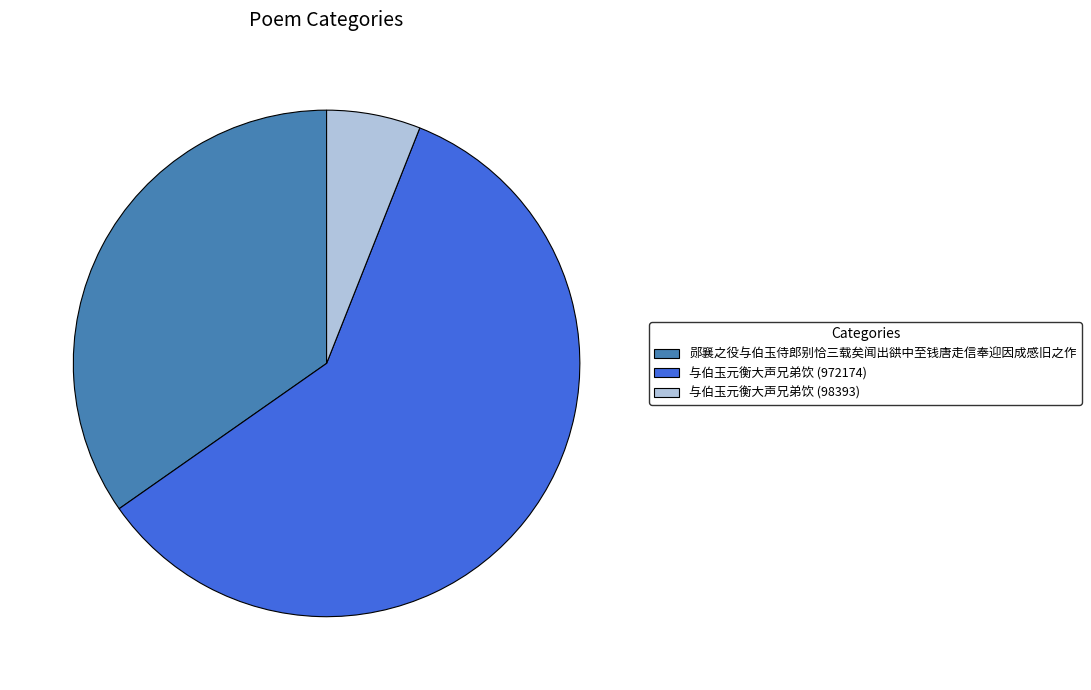

The 与伯玉元衡大声兄弟饮 (98393) slice represents 1% of the pie. True or false?

False